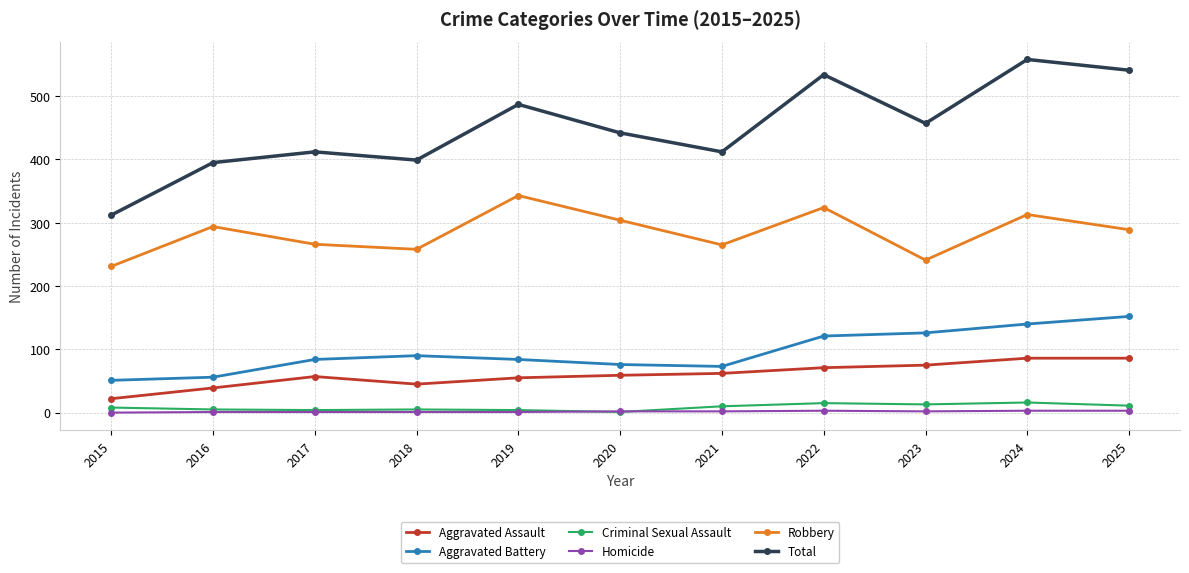

At which category is the sum across all series the highest?

2024